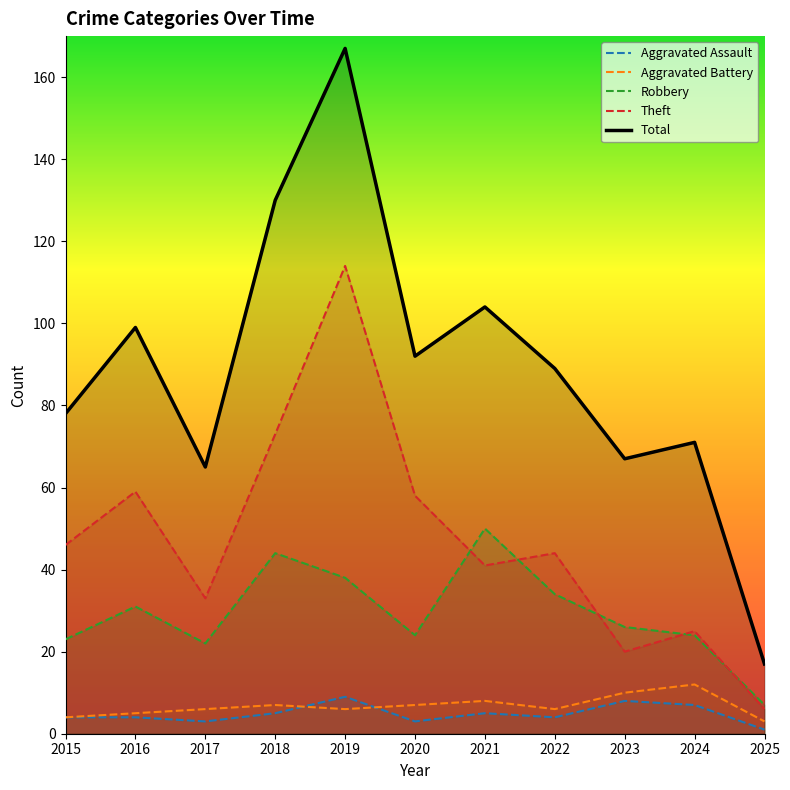

Which series has the largest total across all categories?

Total